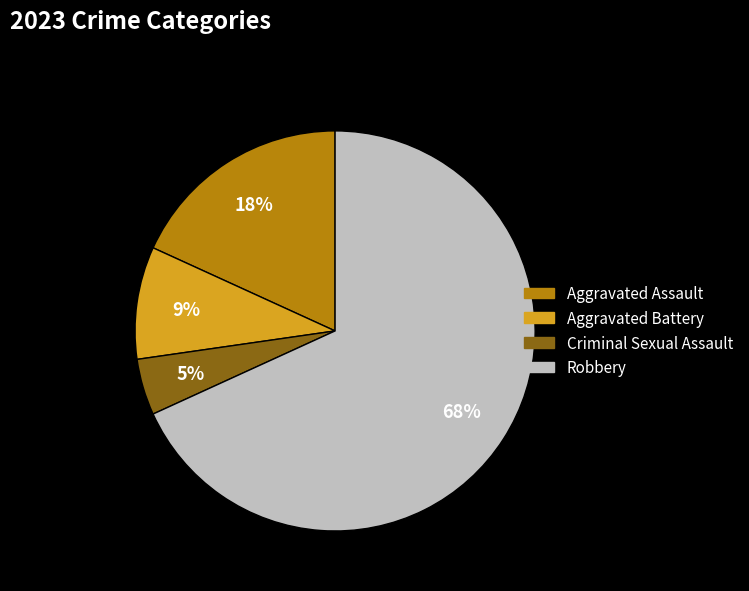

The Aggravated Assault slice represents 11% of the pie. True or false?

False